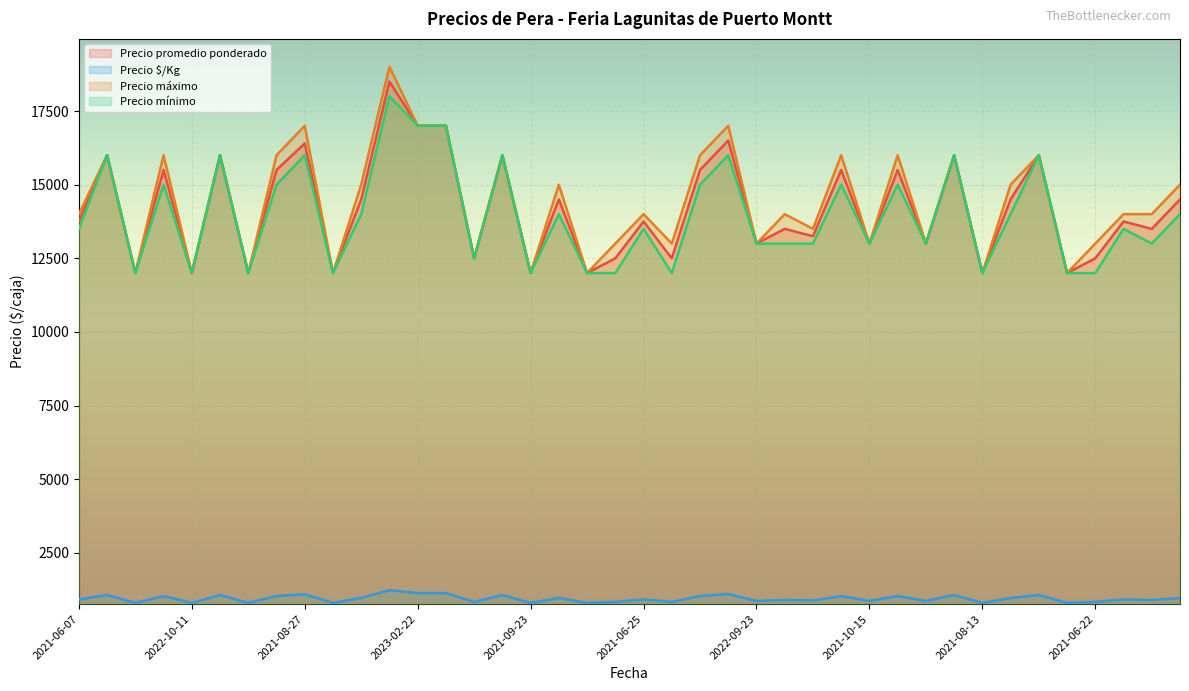

The Precio promedio ponderado series shows 12000 at 2021-09-10. True or false?

True